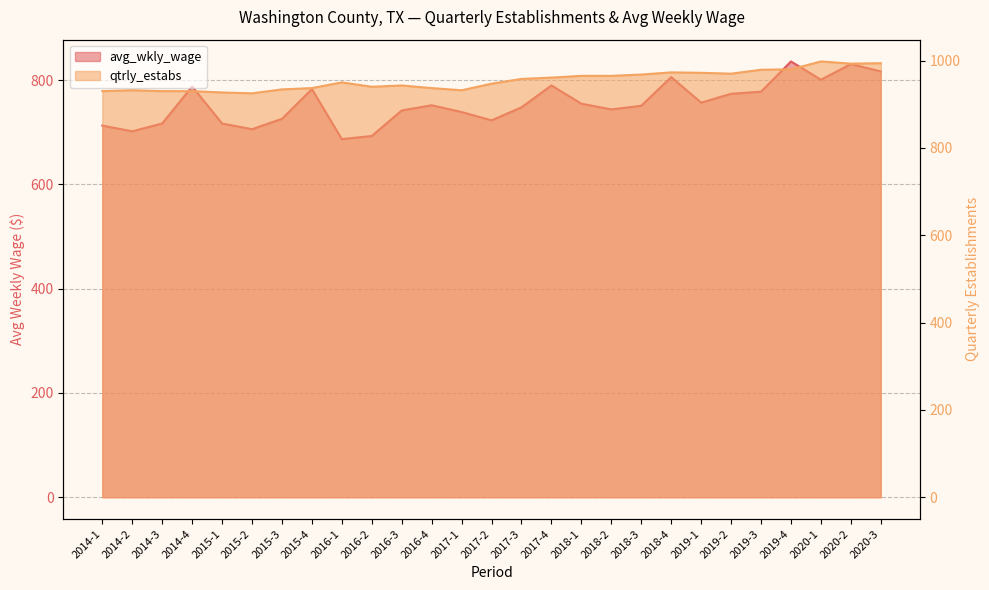

What is the value of the qtrly_estabs point at the 7th from the left?

934